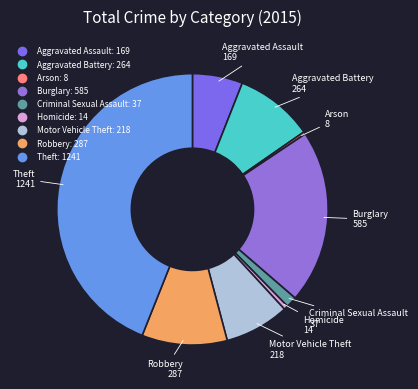

Does any single category account for the majority?

No